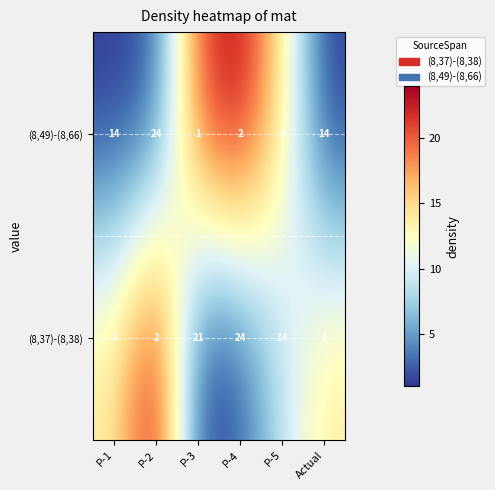

What is the spread (max minus min) of values at P-4?

22